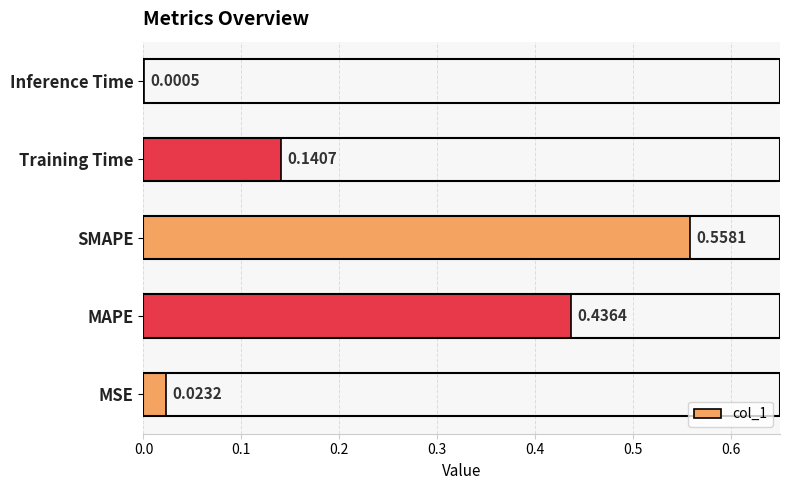

What is the sum of all values?

1.2